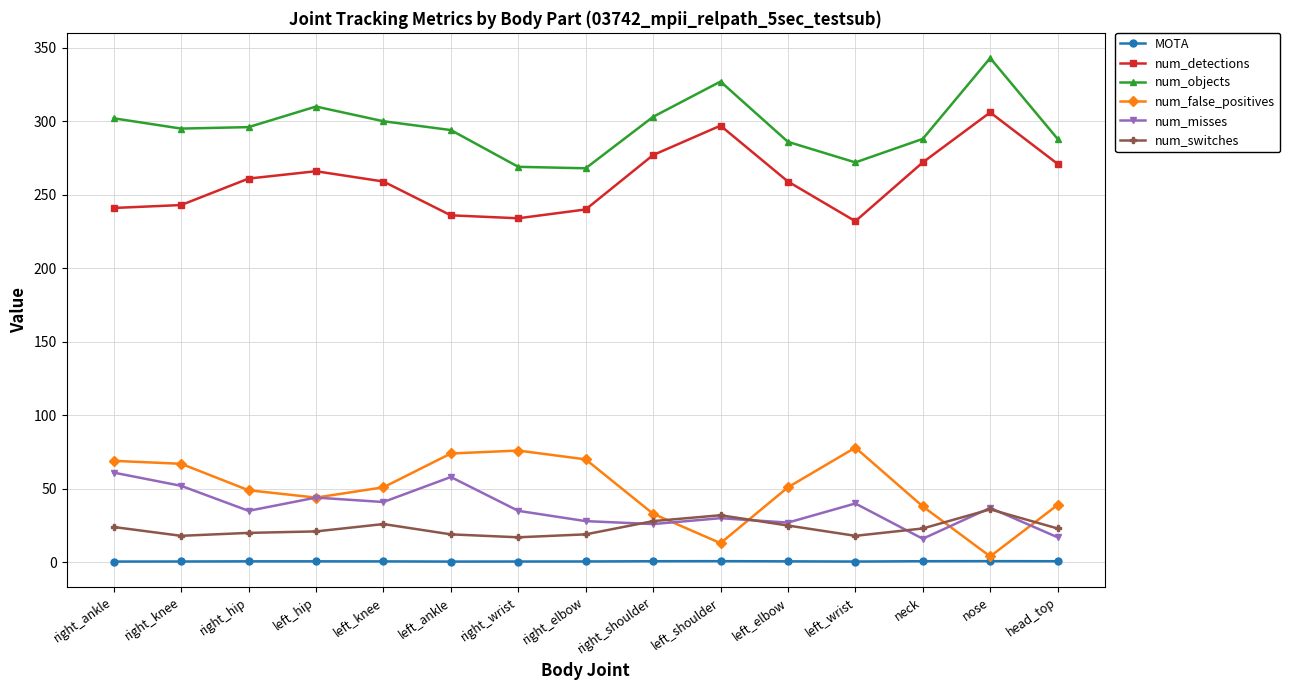

Is the value of num_objects at left_knee greater than the value of num_false_positives at right_ankle?

Yes